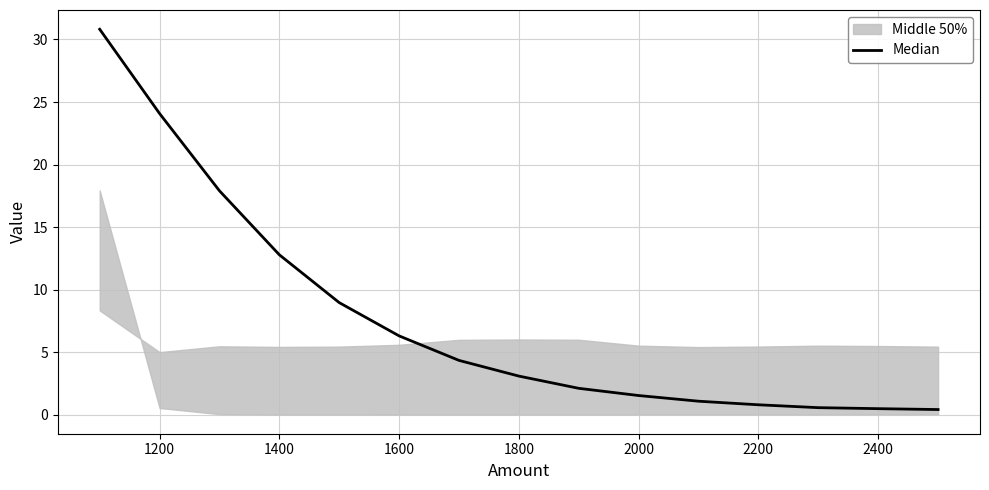

What is the average value?

7.7